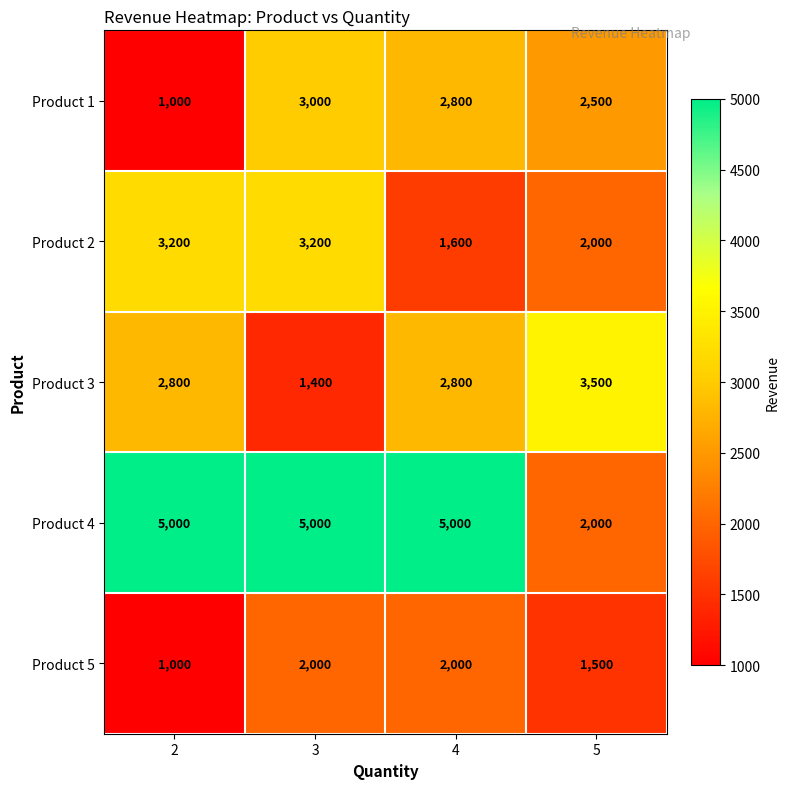

Is it true that Product 2 equals 4204 at 3?

False